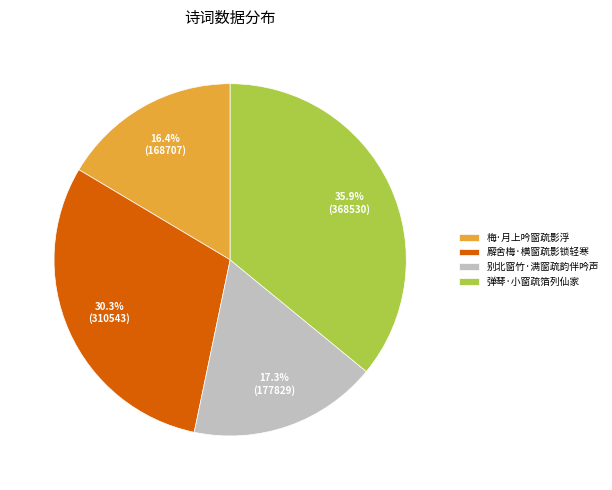

What is the ratio of the value at 廨舍梅·横窗疏影锁轻寒 to the value at 梅·月上吟窗疏影浮?

1.8